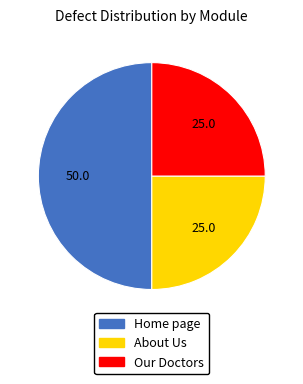

Does About Us account for over 50% of the chart?

No